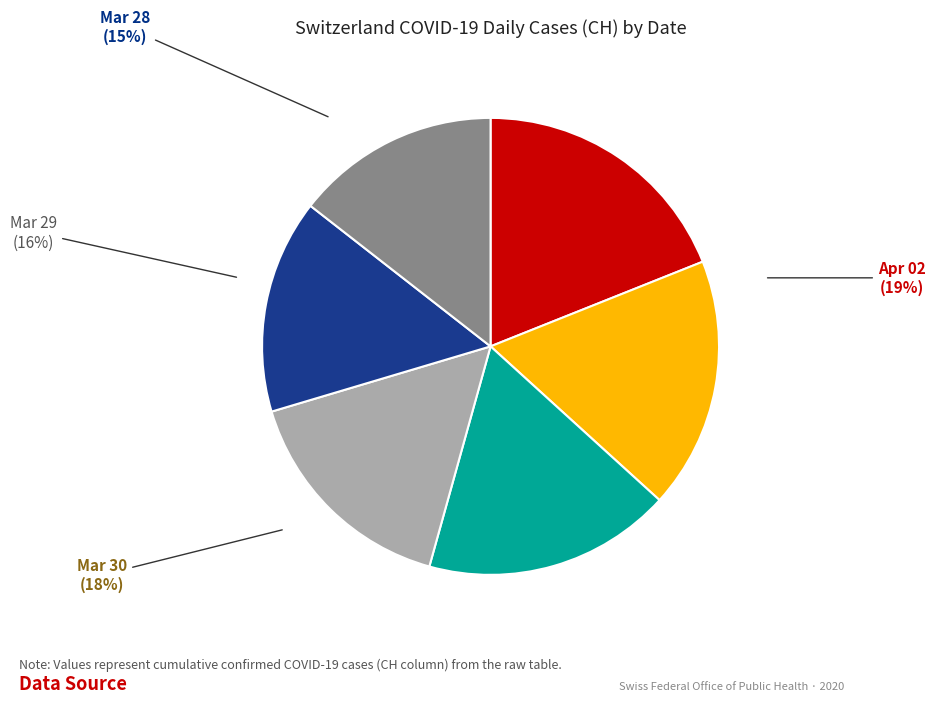

Do 2020-03-09 and 2020-03-04 together represent more than half of the pie?

No